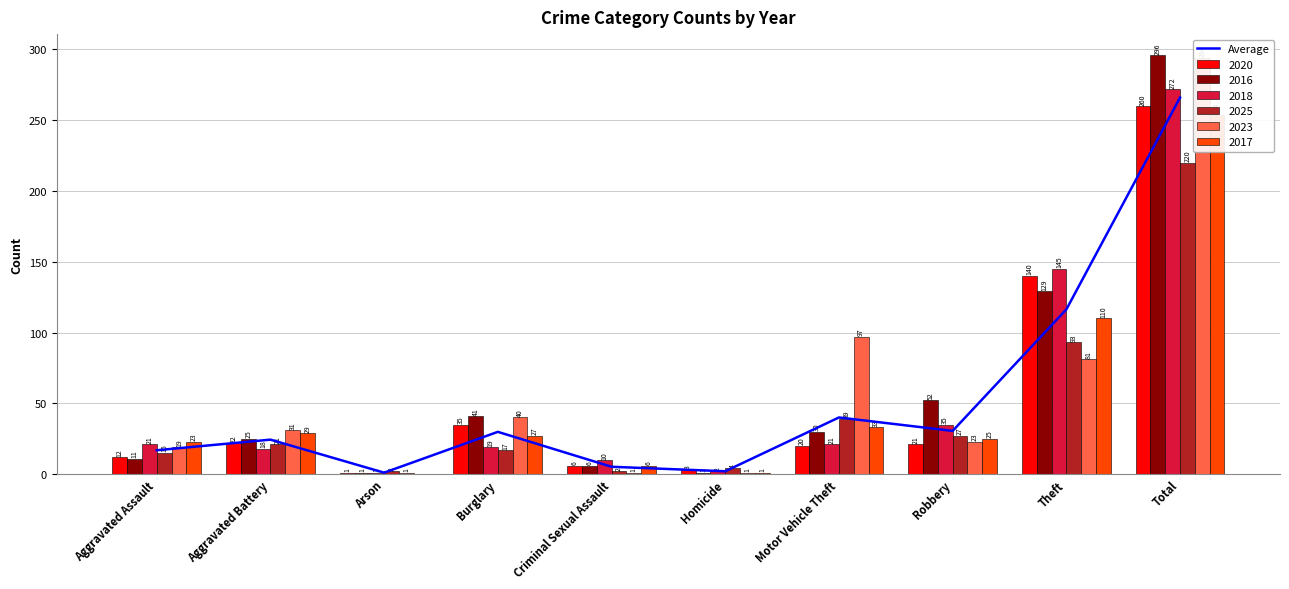

What is the value of the 4th bar from the left?

29.8